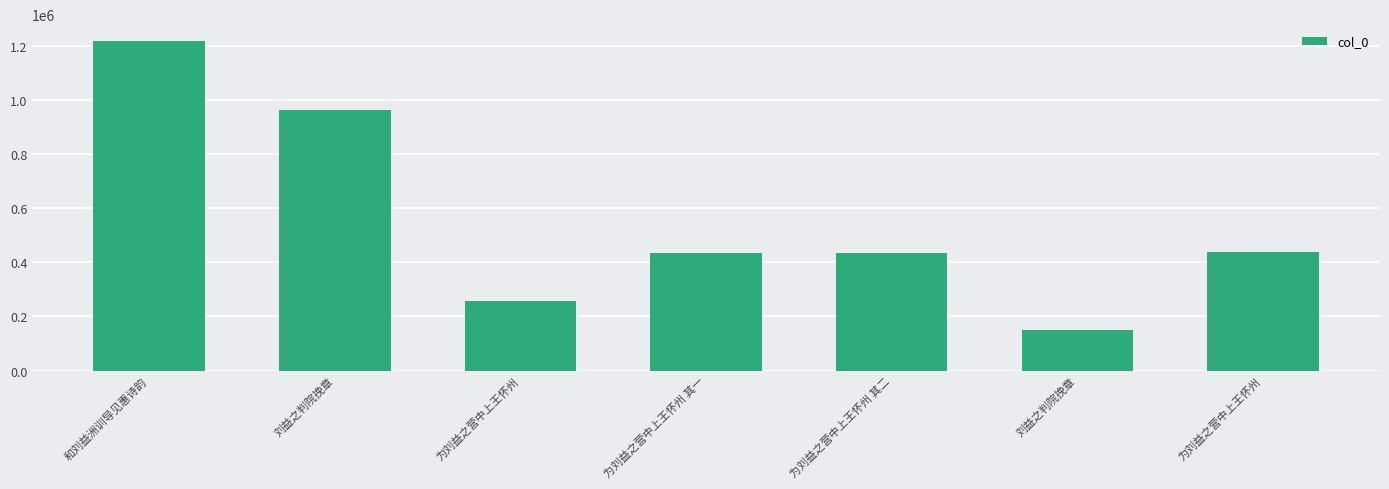

How many values are below 435174?

3